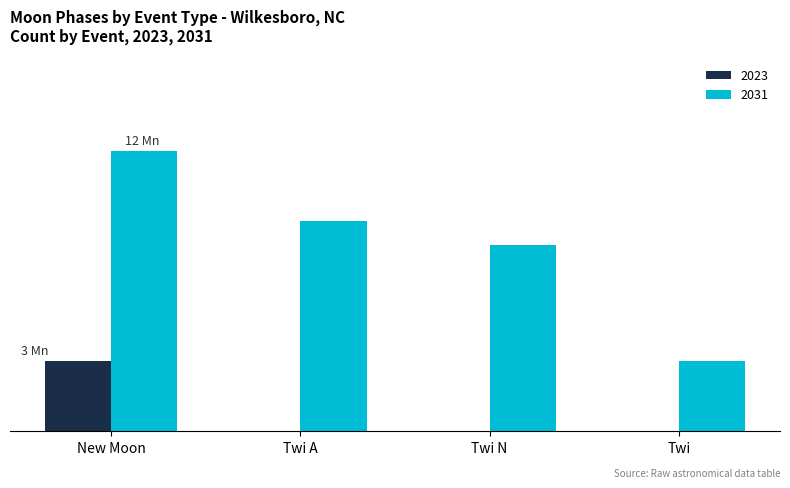

At which category is the sum across all series the highest?

New Moon